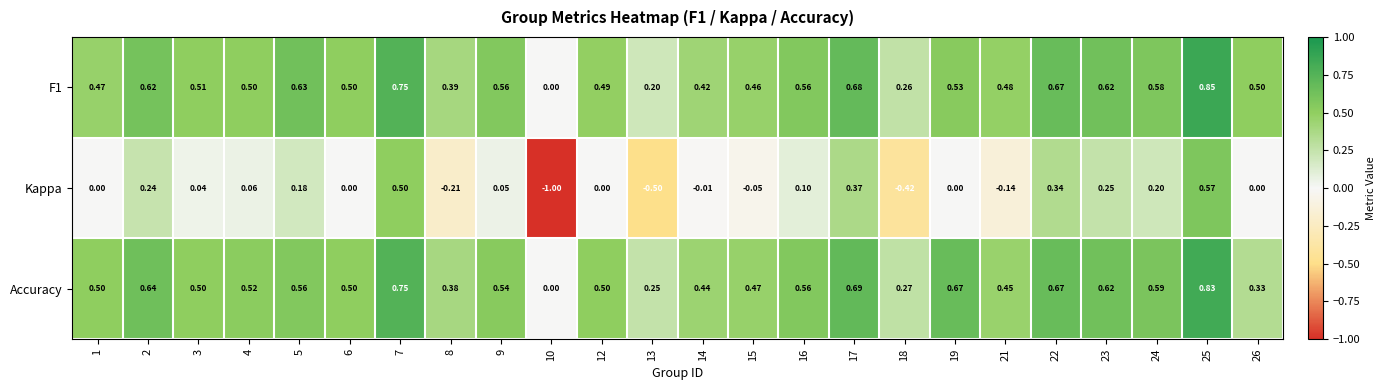

Between 10 and 12, which series saw the biggest shift?

Kappa